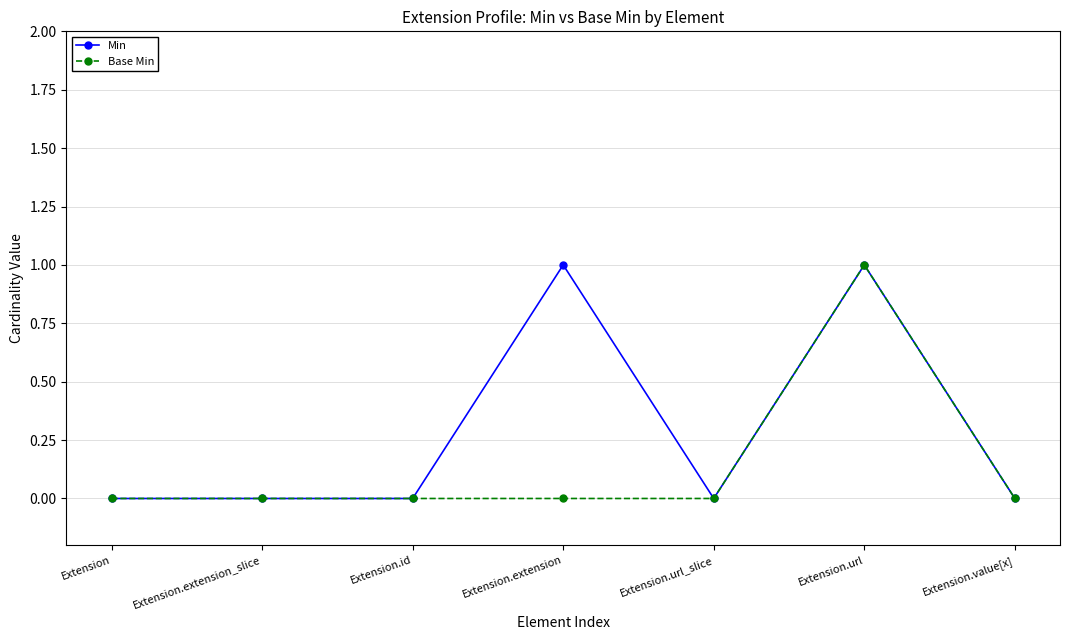

At which category is the sum across all series the highest?

Extension.url